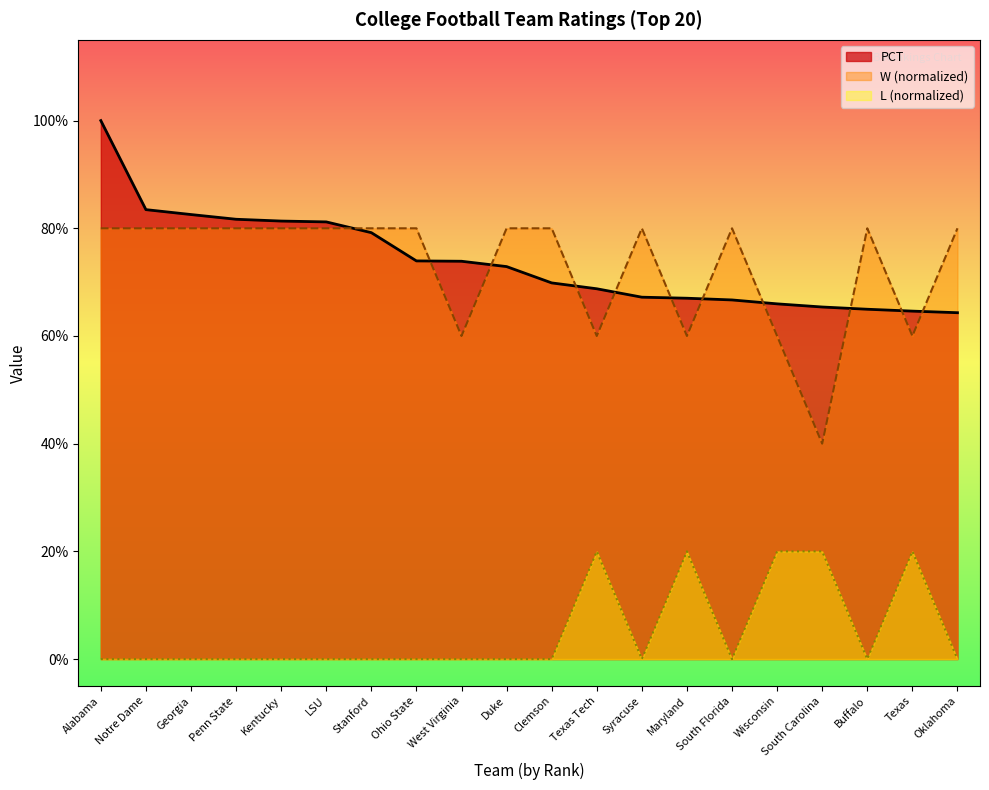

Which series changed the most between West Virginia and Wisconsin?

L (normalized)